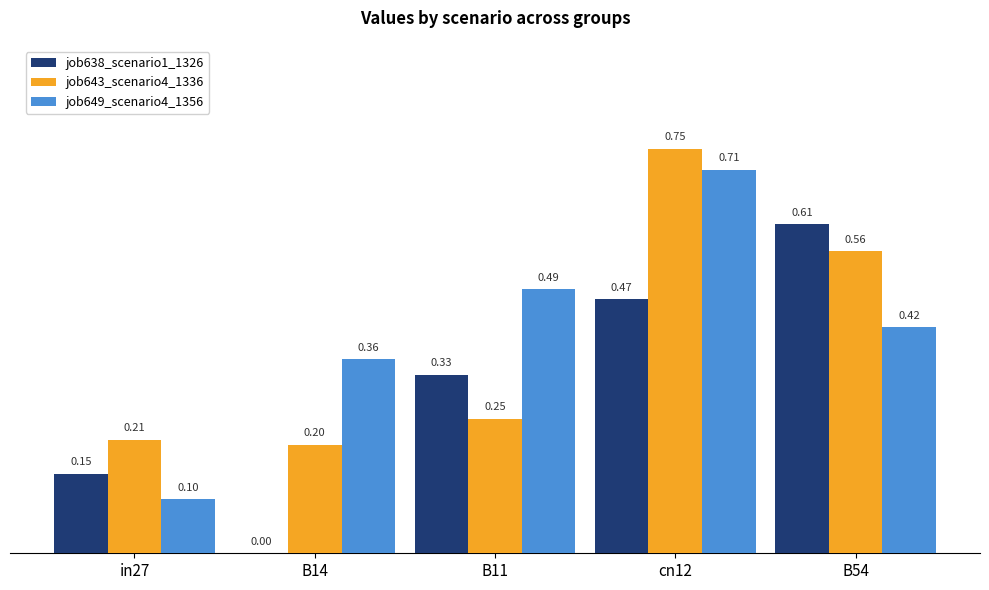

What is the total value across all series at B54?

1.6